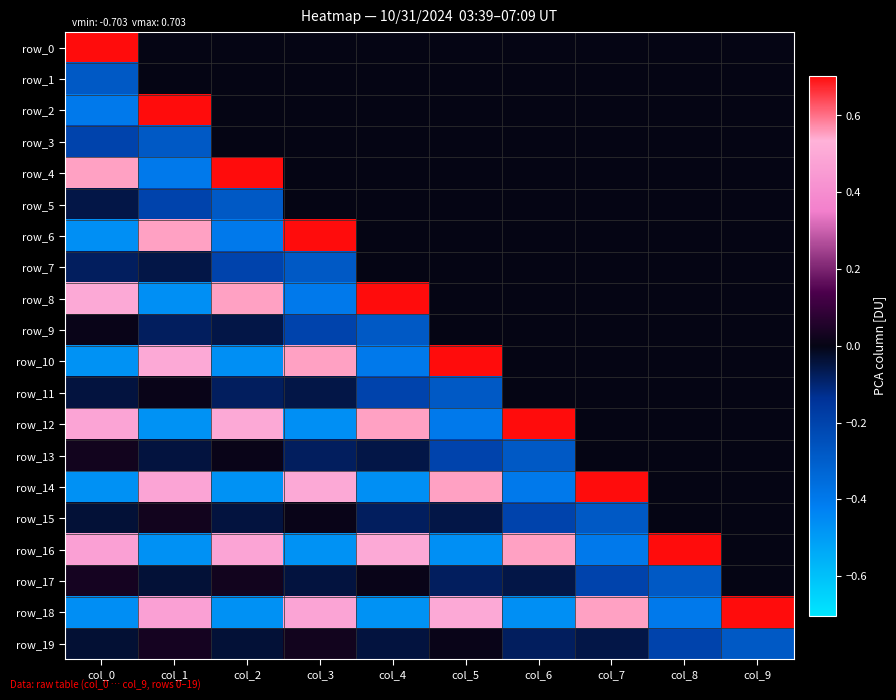

Rank the series at col_9 from highest to lowest value.

row_18, row_0, row_1, row_2, row_3, row_4, row_5, row_6, row_7, row_8, row_9, row_10, row_11, row_12, row_13, row_14, row_15, row_16, row_17, row_19